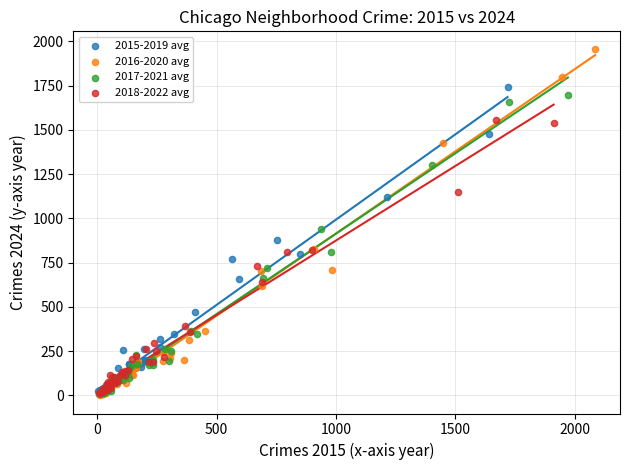

What are all the series names shown in the legend?

2015-2019 avg, 2016-2020 avg, 2017-2021 avg, 2018-2022 avg